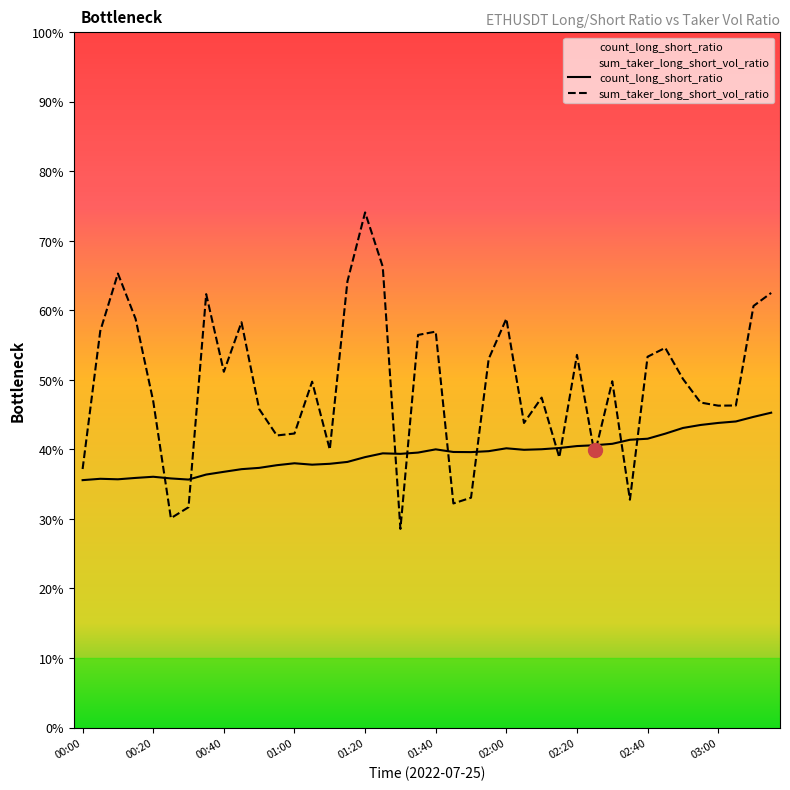

Which series has the largest total across all categories?

sum_taker_long_short_vol_ratio